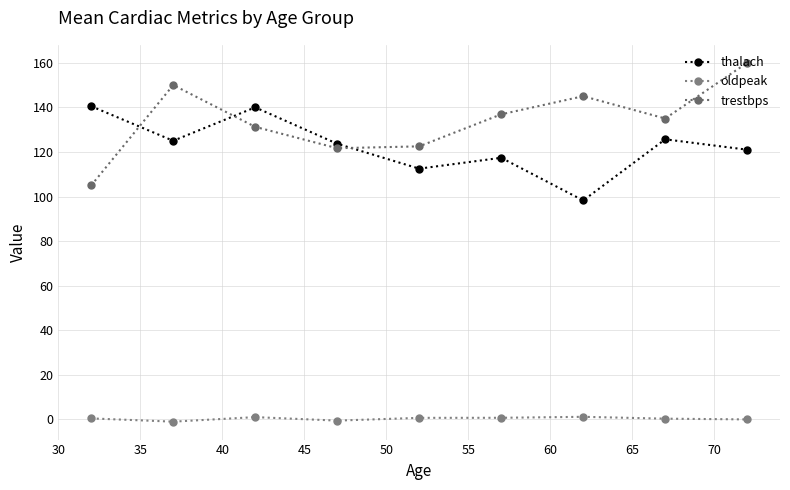

How many values in the thalach series exceed 123?

5